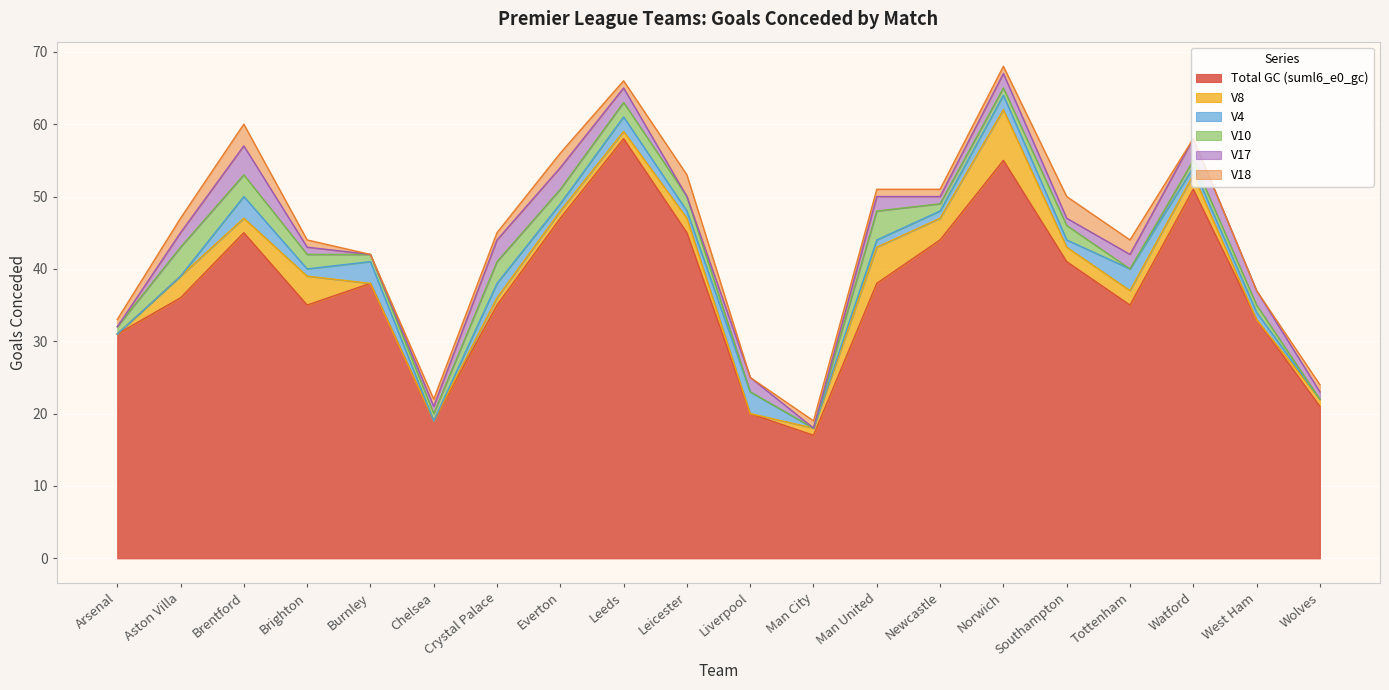

How many categories are shown in the chart?

20